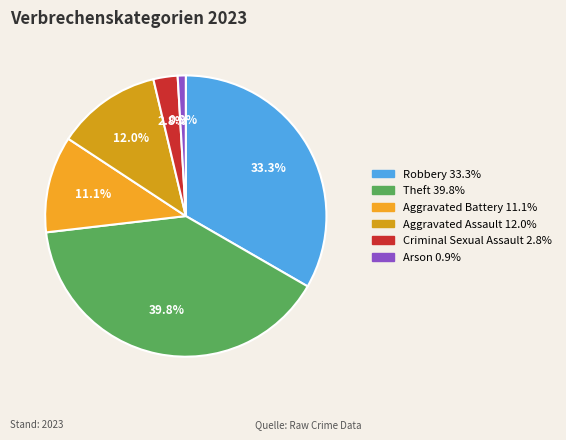

Does any single category account for the majority?

No